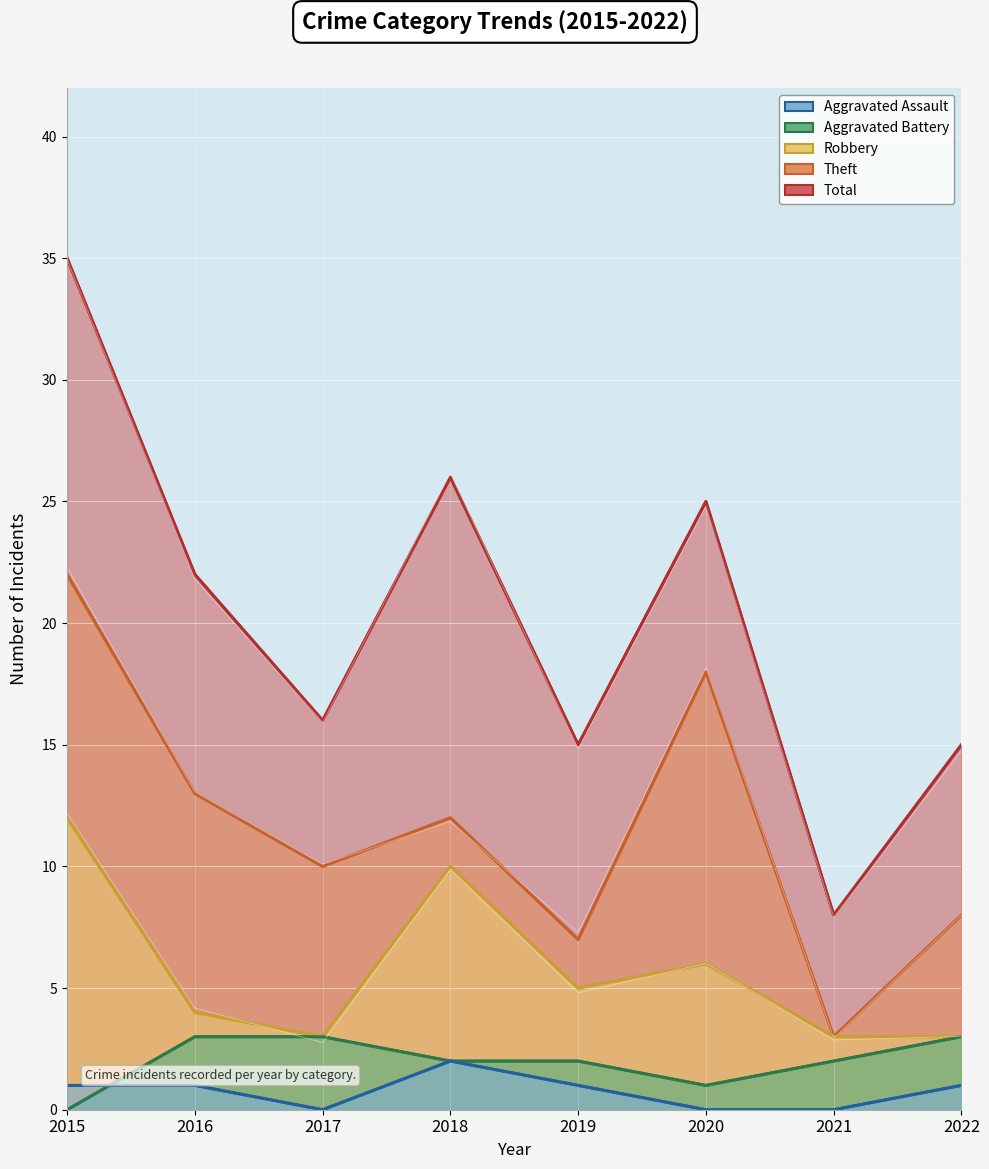

How many series are shown in this chart?

5